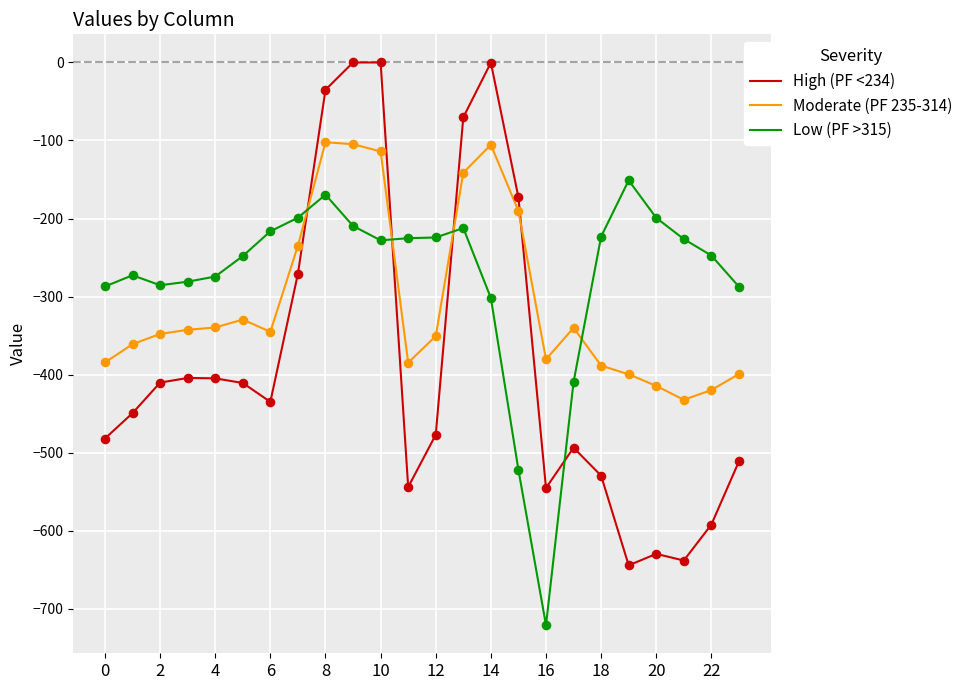

List the series in order of their peak value, lowest first.

Low (PF >315), Moderate (PF 235-314), High (PF <234)